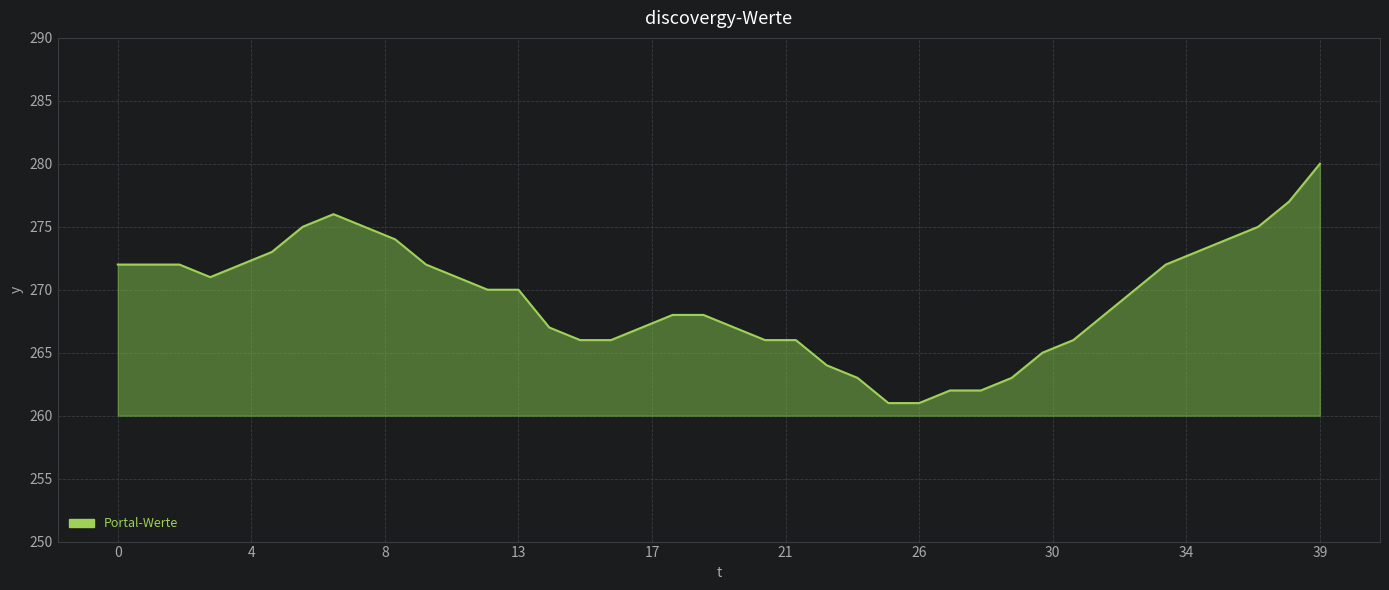

What is the difference between the maximum and minimum values?

19